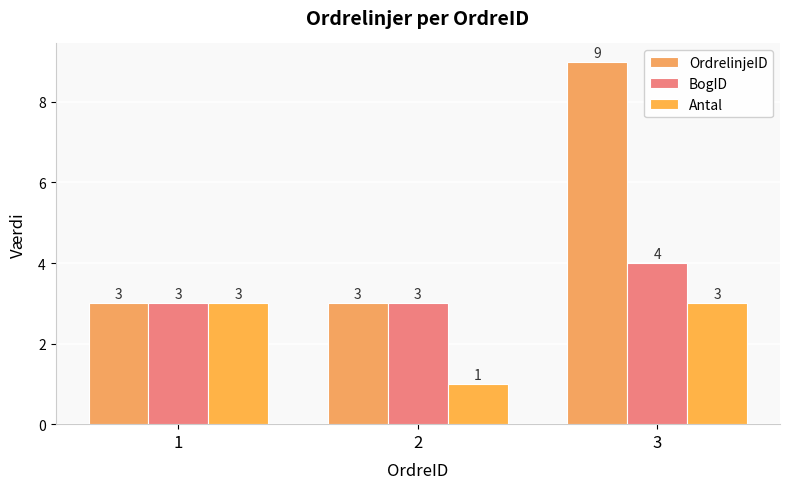

Reading left to right, extract all data points from this chart.

OrdrelinjeID: 3	3	9
BogID: 3	3	4
Antal: 3	1	3